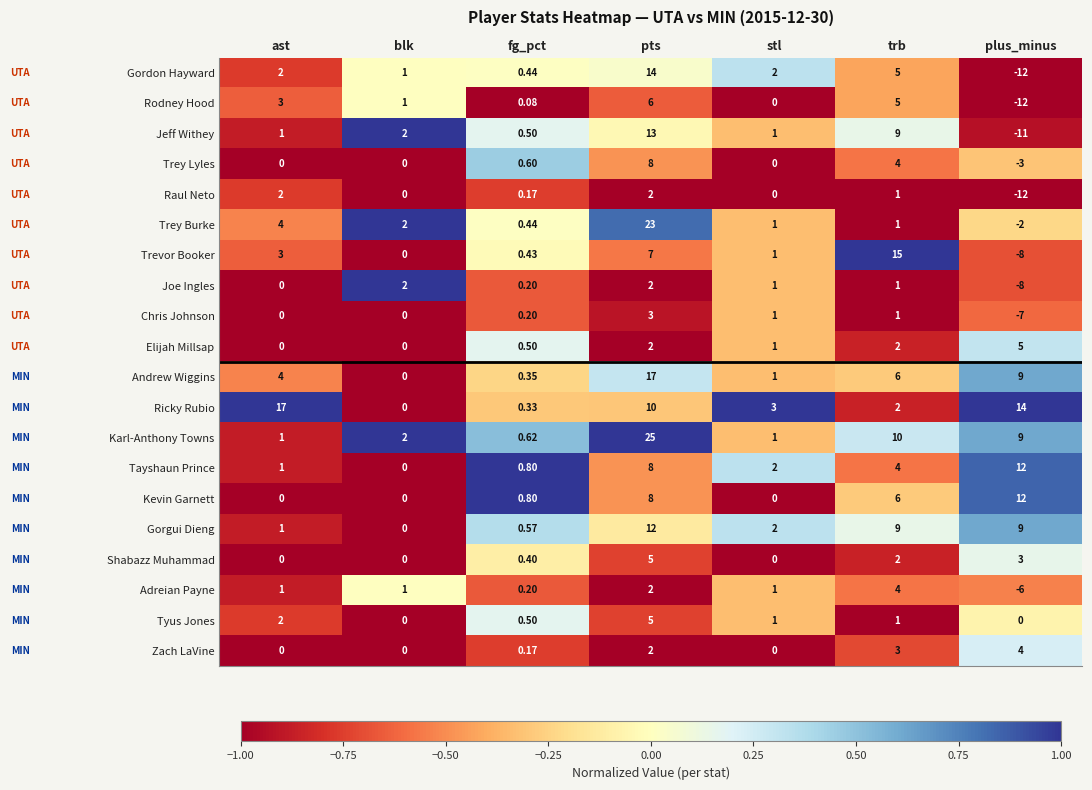

At which label does Trey Burke first exceed 1?

ast